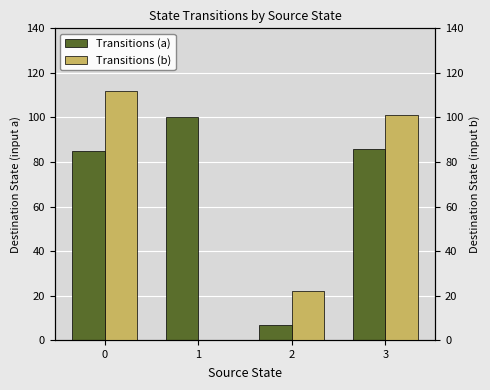

What is the difference between the highest and lowest values at 0?

27